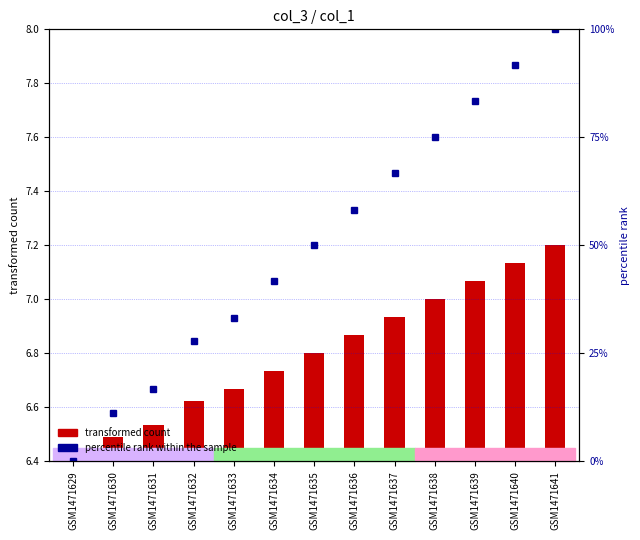

The chart shows a value of 0.0 at GSM1471629. True or false?

True